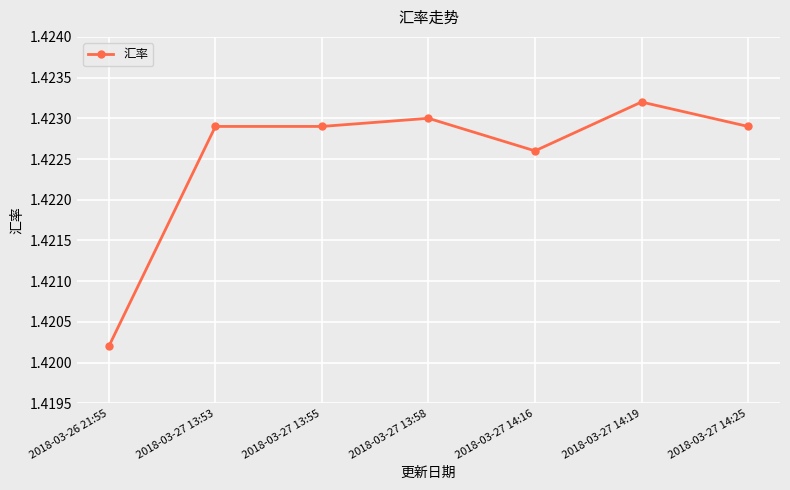

At which category does the chart reach its peak across all series?

2018-03-27 14:19